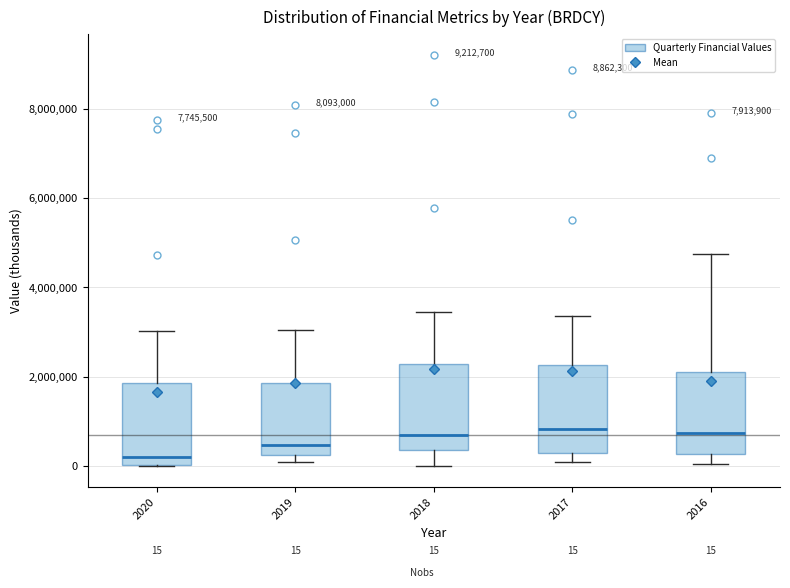

Which box has the lowest median line?

2020